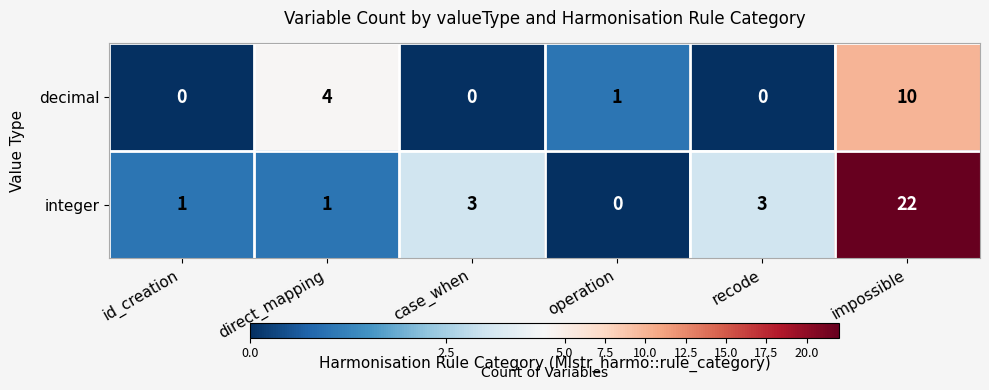

List the series in order of their peak value, lowest first.

decimal, integer